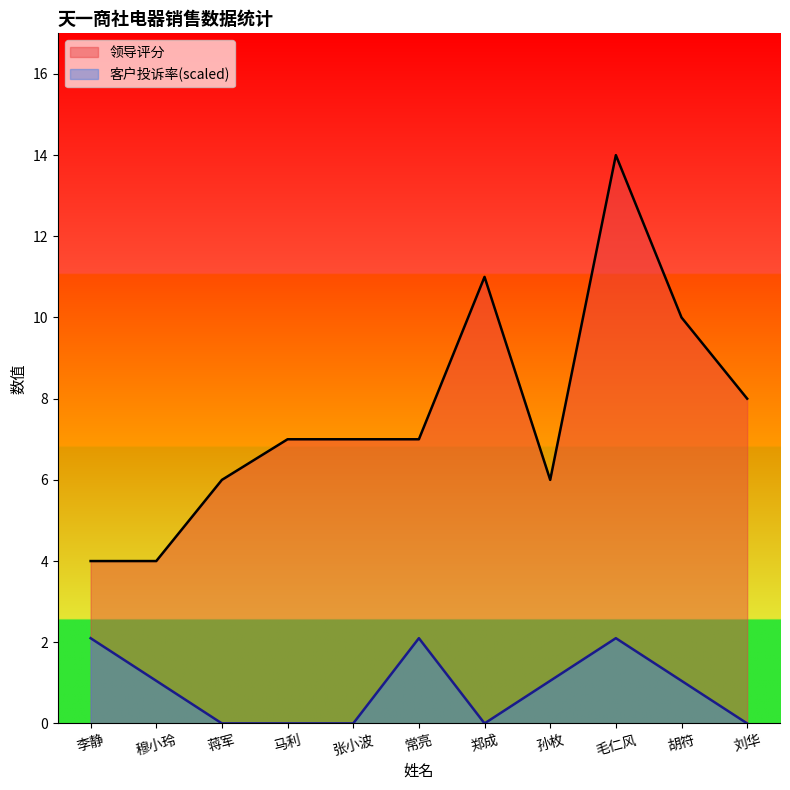

What is the difference between the second highest and minimum values in the 客户投诉率 series?

2.1